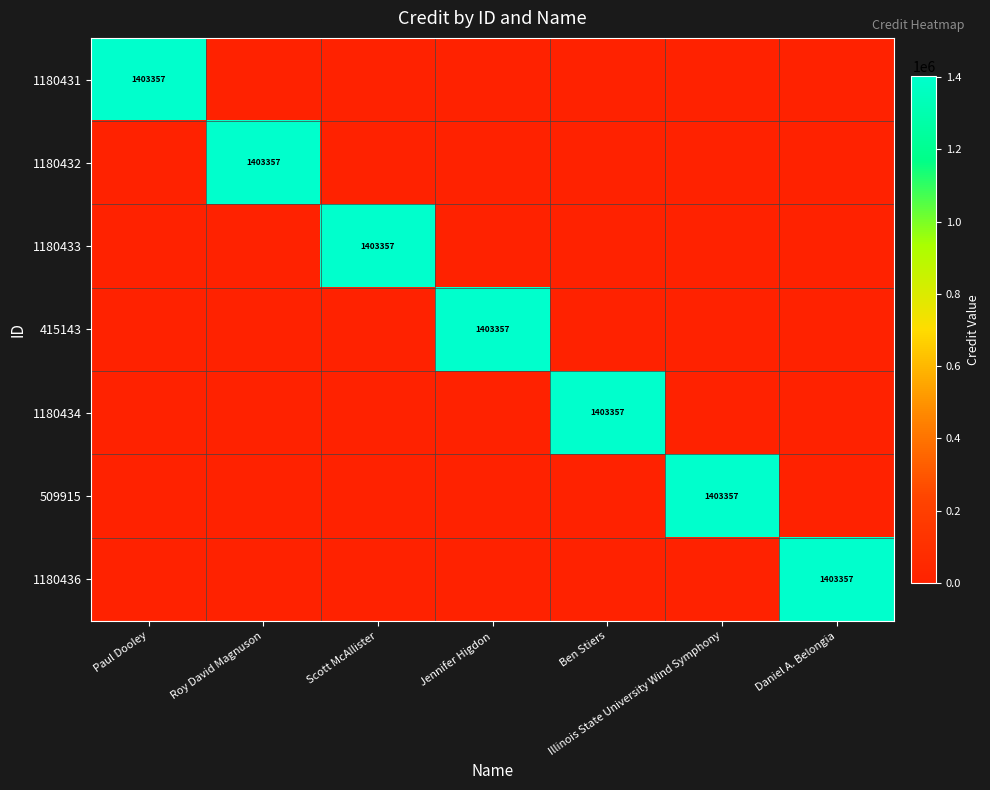

True or false: 1180433 has a value of 1403357 at Scott McAllister.

True